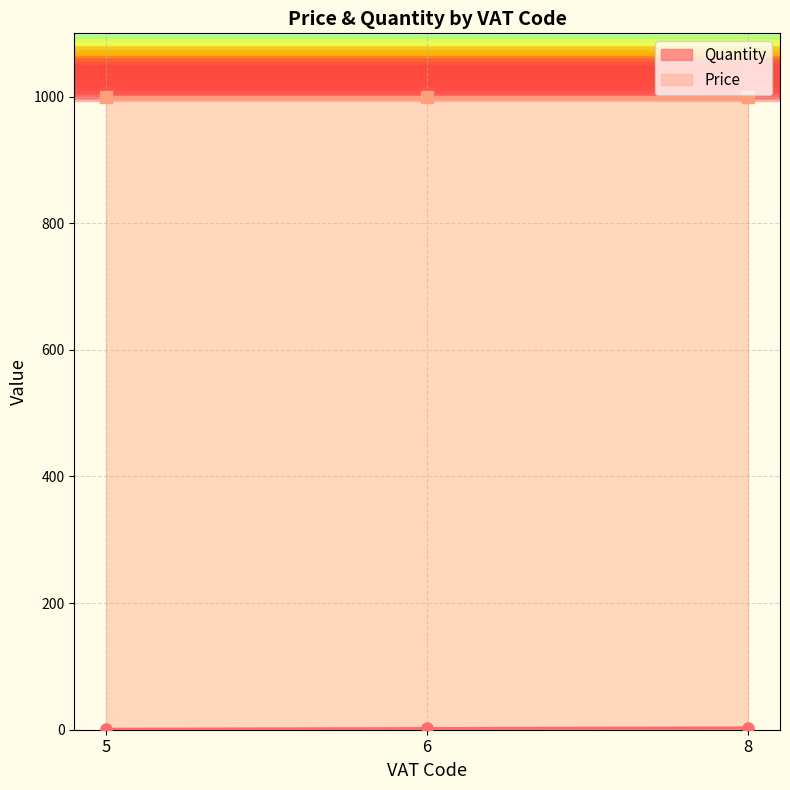

What is the sum of the values at 5 and 8?

4